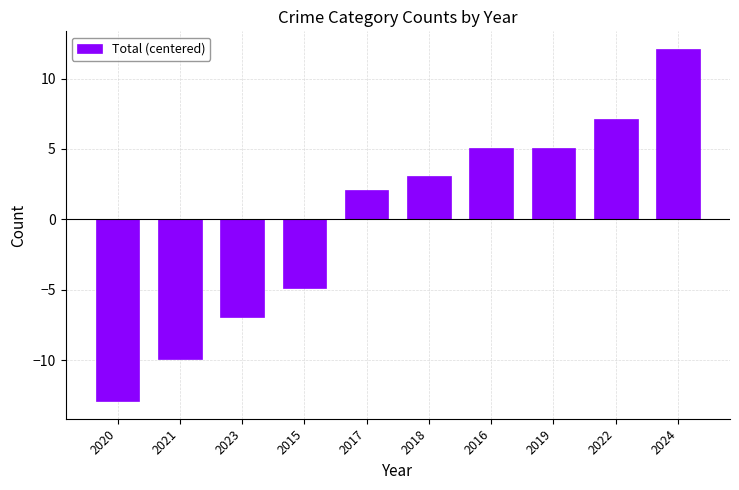

What is the change in value from 2020 to 2021?

+3.0